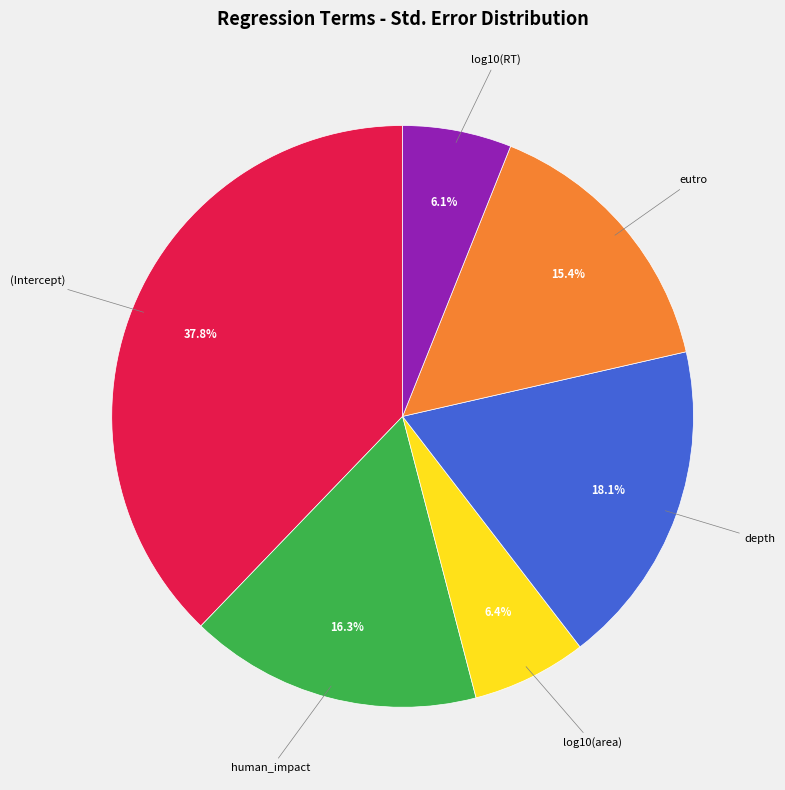

What percentage is the log10(RT) slice, to the nearest percent?

6%